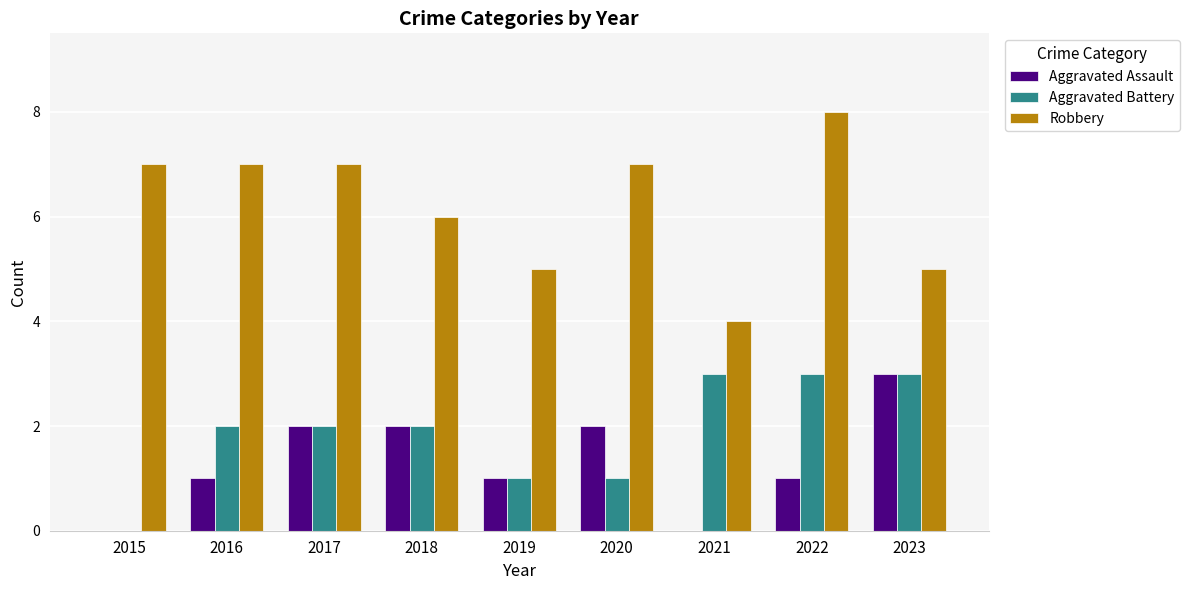

What is the average value of the Aggravated Battery series?

2